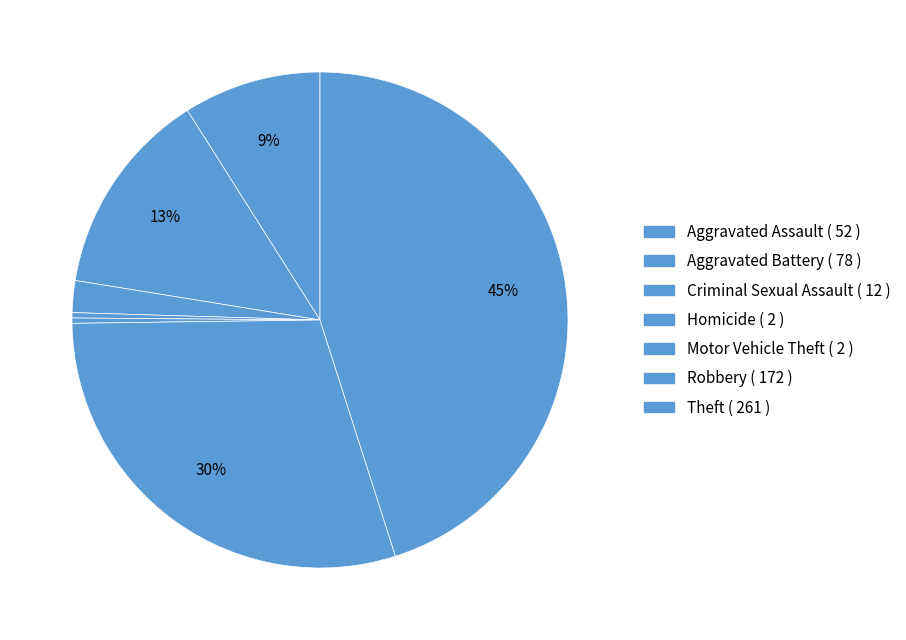

Count the number of slices in the pie.

7